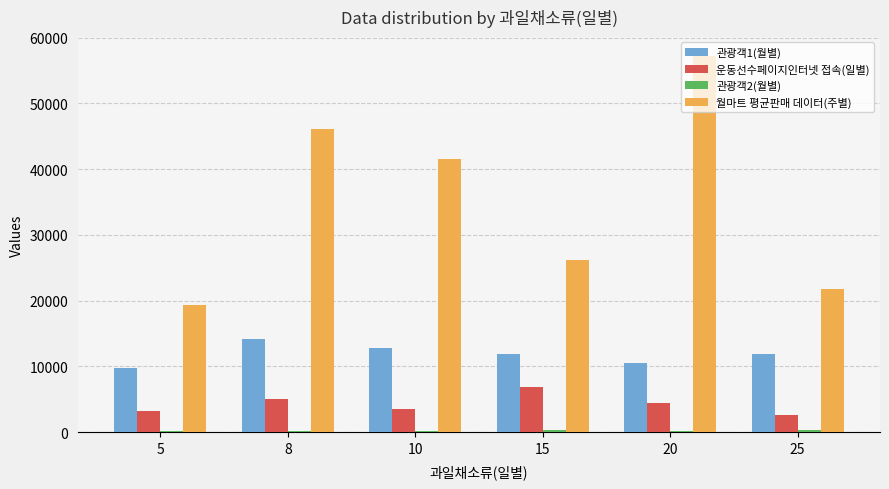

Are the bars grouped side by side (vs. stacked)?

Yes